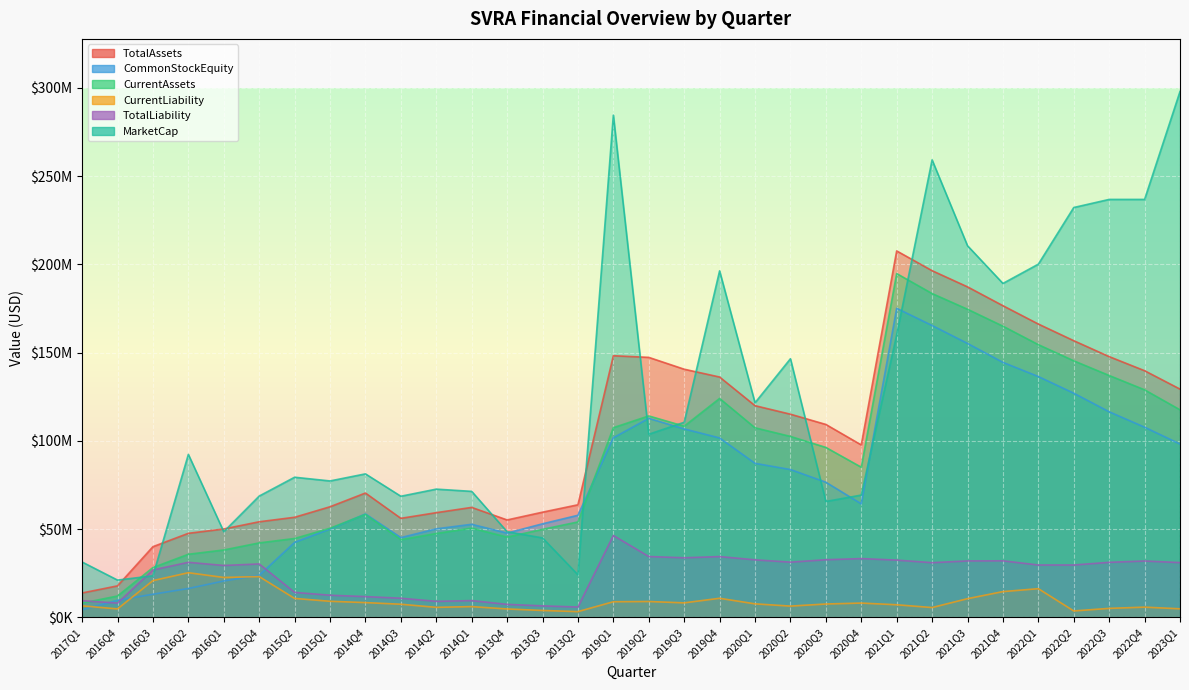

How many data points in CurrentAssets are less than 96328000?

16